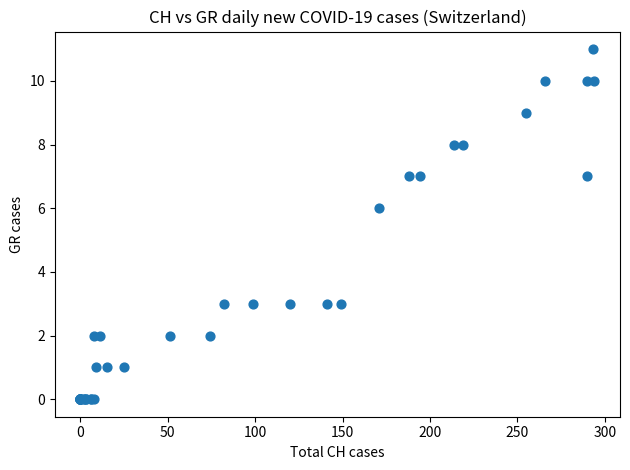

What Y value in the scatter plot is closest to 5?

6